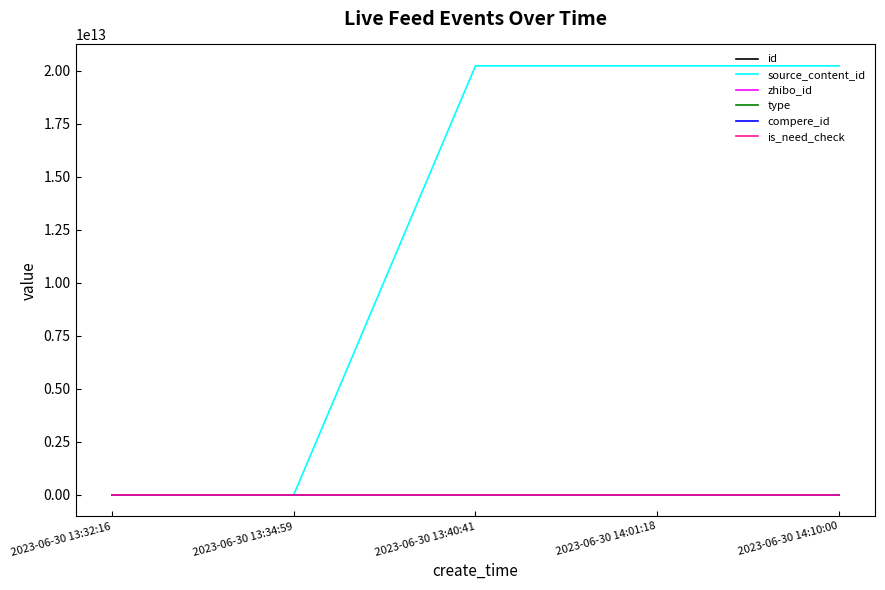

At how many categories does at least one series exceed 18948328822458?

3